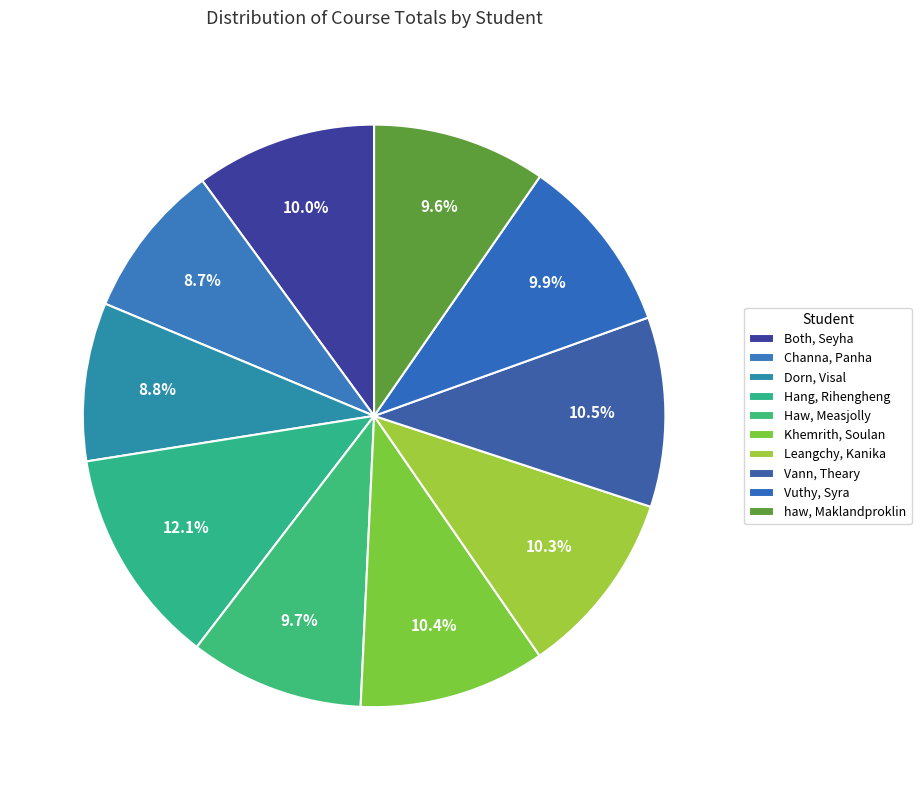

Is there a majority slice in this chart?

No